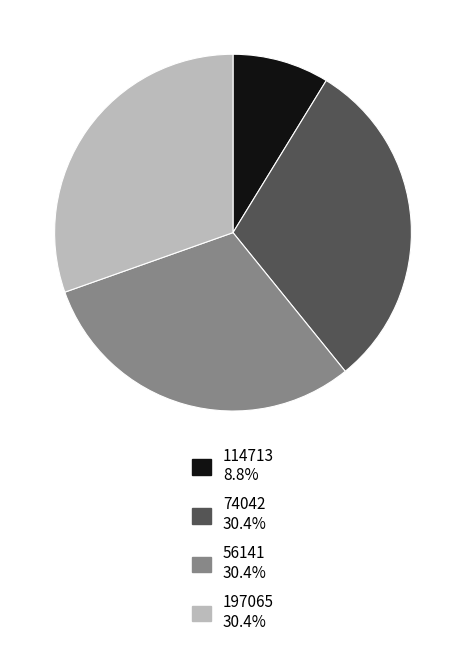

Does 197065 30.4% account for over 50% of the chart?

No